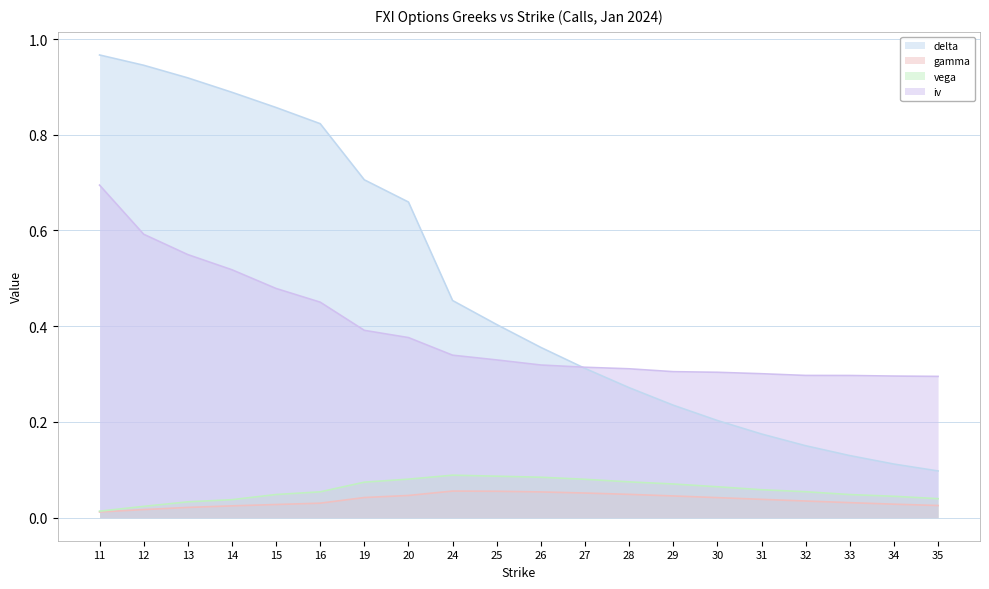

How many times do iv and delta cross each other?

1